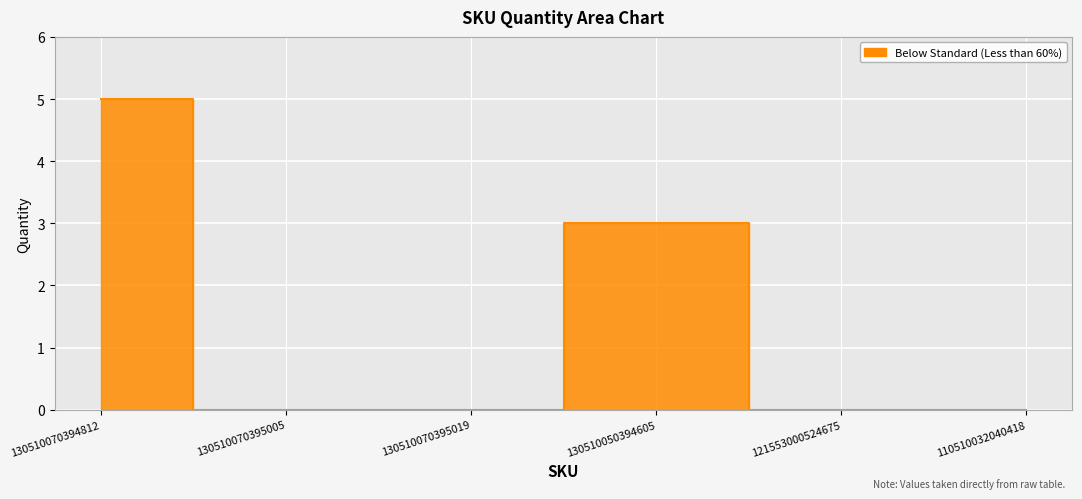

Between 121553000524675 and 130510070395019, which is larger?

121553000524675